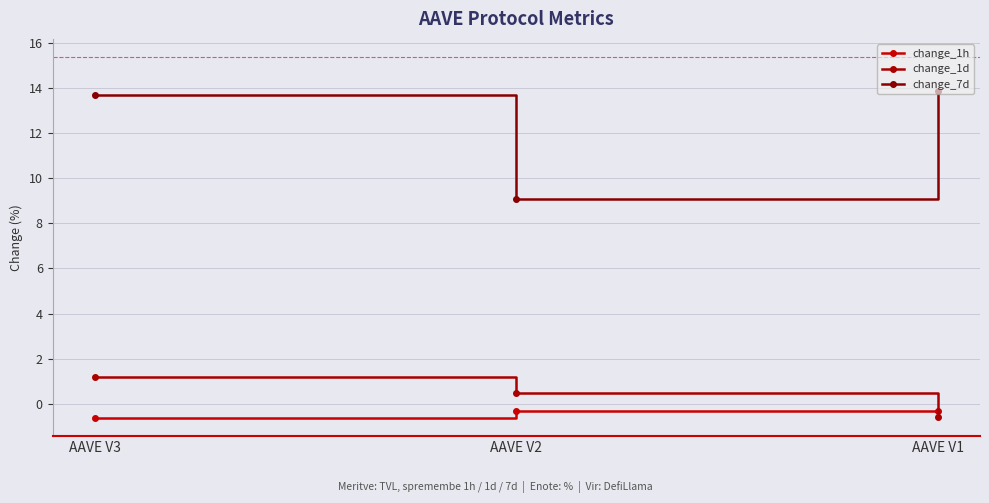

Between AAVE V1 and AAVE V3, which is larger?

AAVE V1